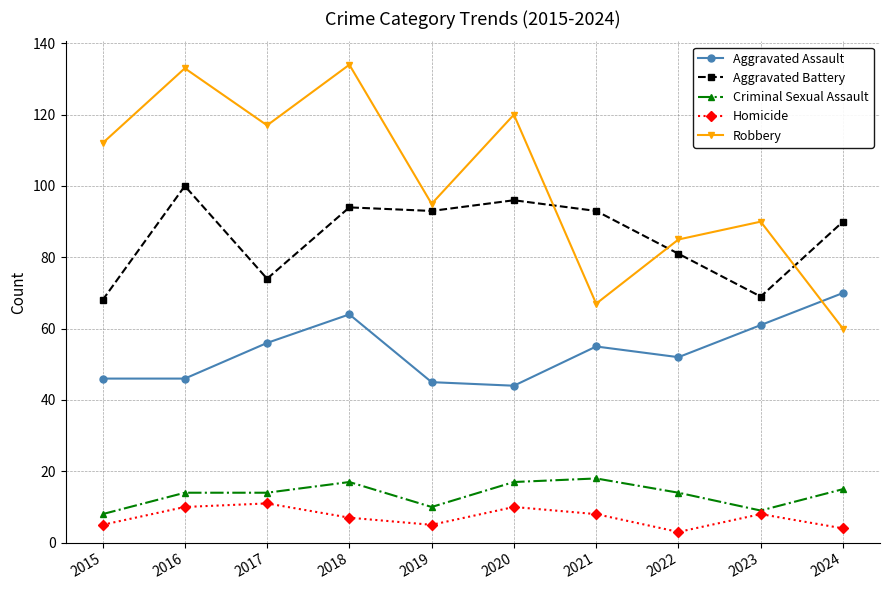

Reading right to left, list all the values displayed in this chart.

Aggravated Assault: 70	61	52	55	44	45	64	56	46	46
Aggravated Battery: 90	69	81	93	96	93	94	74	100	68
Criminal Sexual Assault: 15	9	14	18	17	10	17	14	14	8
Homicide: 4	8	3	8	10	5	7	11	10	5
Robbery: 60	90	85	67	120	95	134	117	133	112